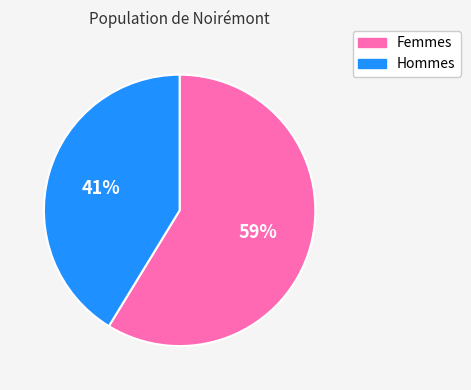

To the nearest percent, what portion does Femmes represent?

59%